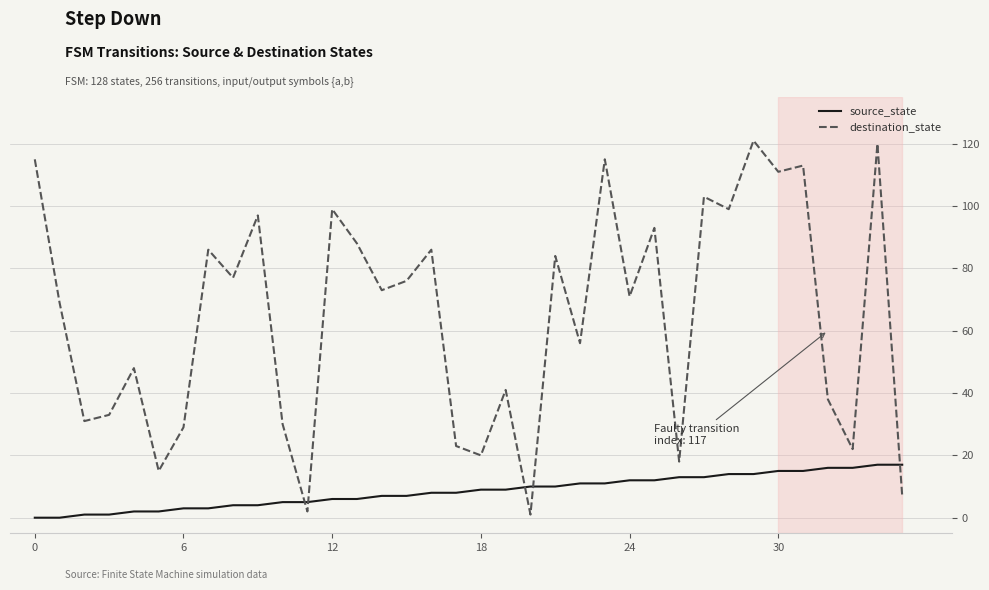

Which series has the largest total across all categories?

destination_state